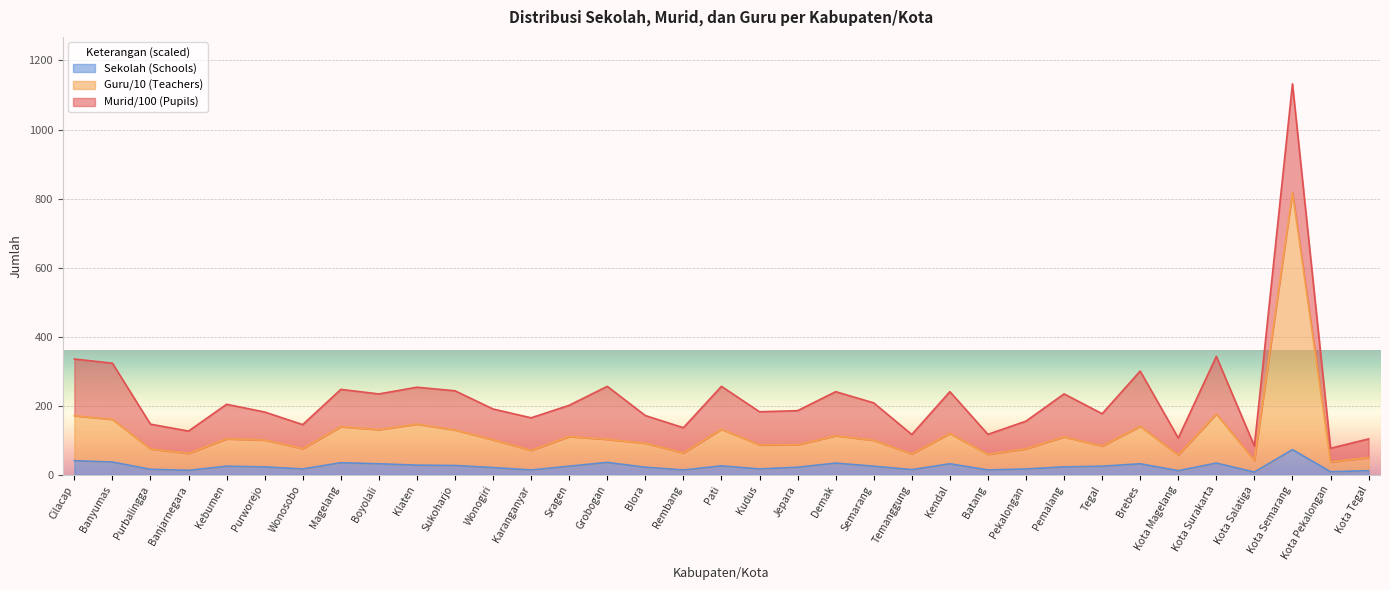

Which series has the largest range (max minus min)?

Guru (Teachers)